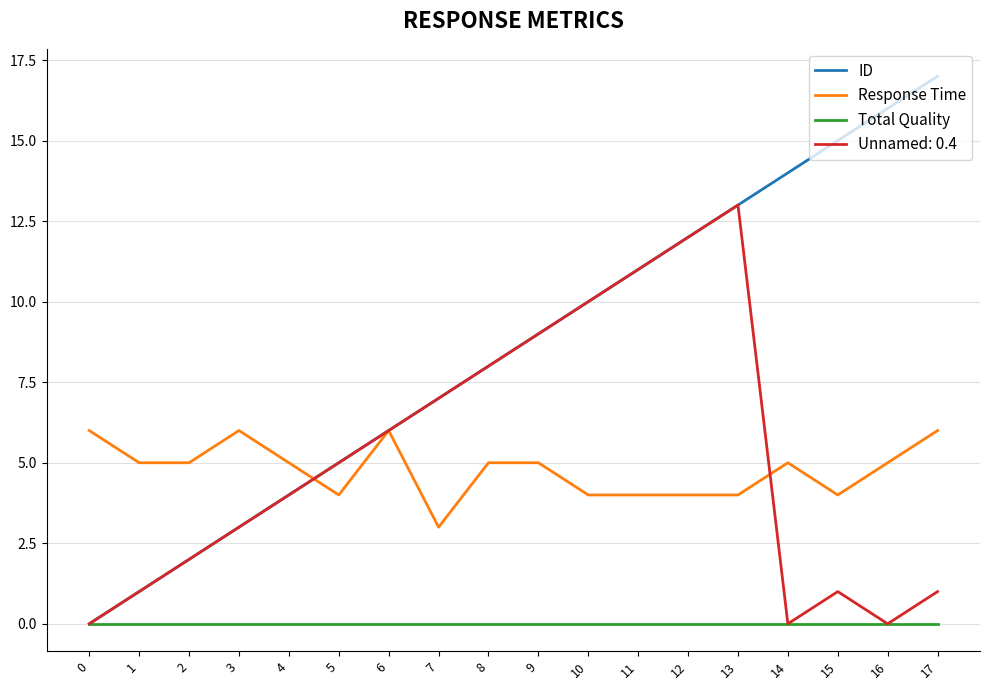

The value of Response Time at 14 is 5. True or false?

True